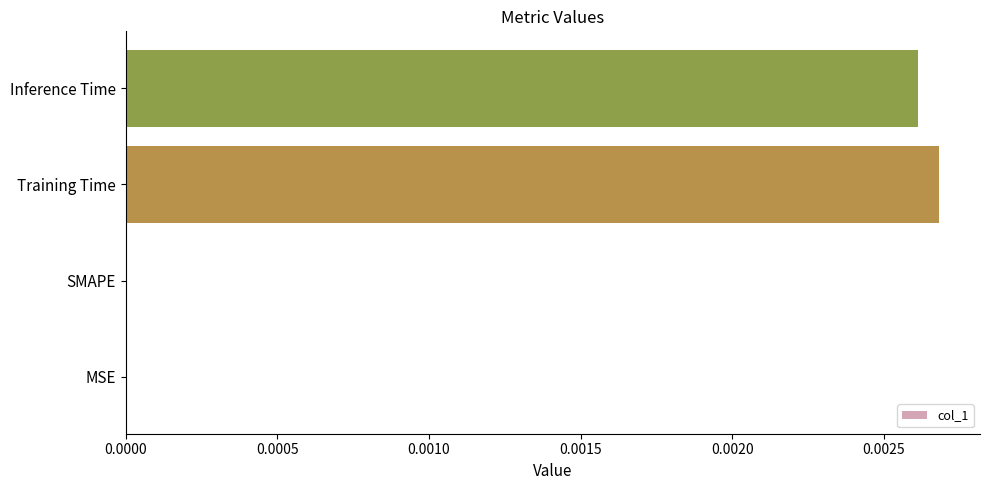

Is it true that the value at MSE is 0.0?

True